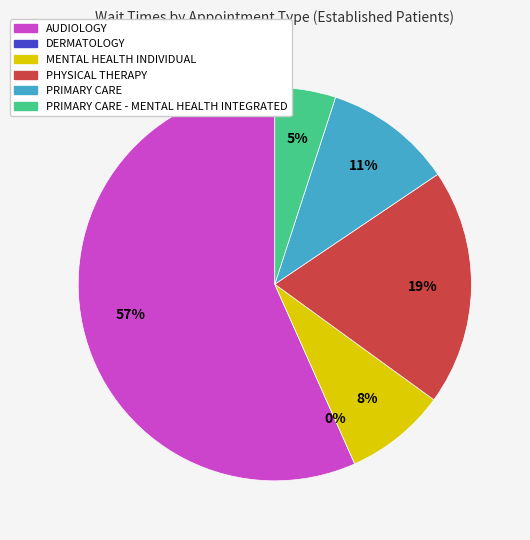

What portion of the pie excludes PHYSICAL THERAPY?

80.6%